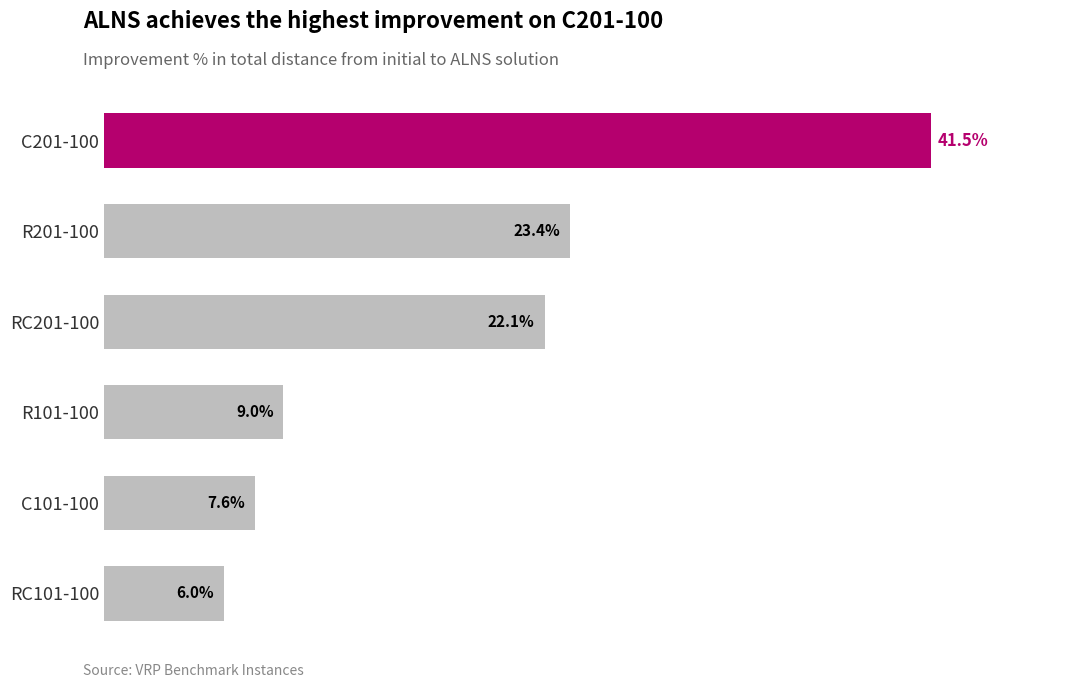

Between C201-100 and C101-100, which is larger?

C201-100